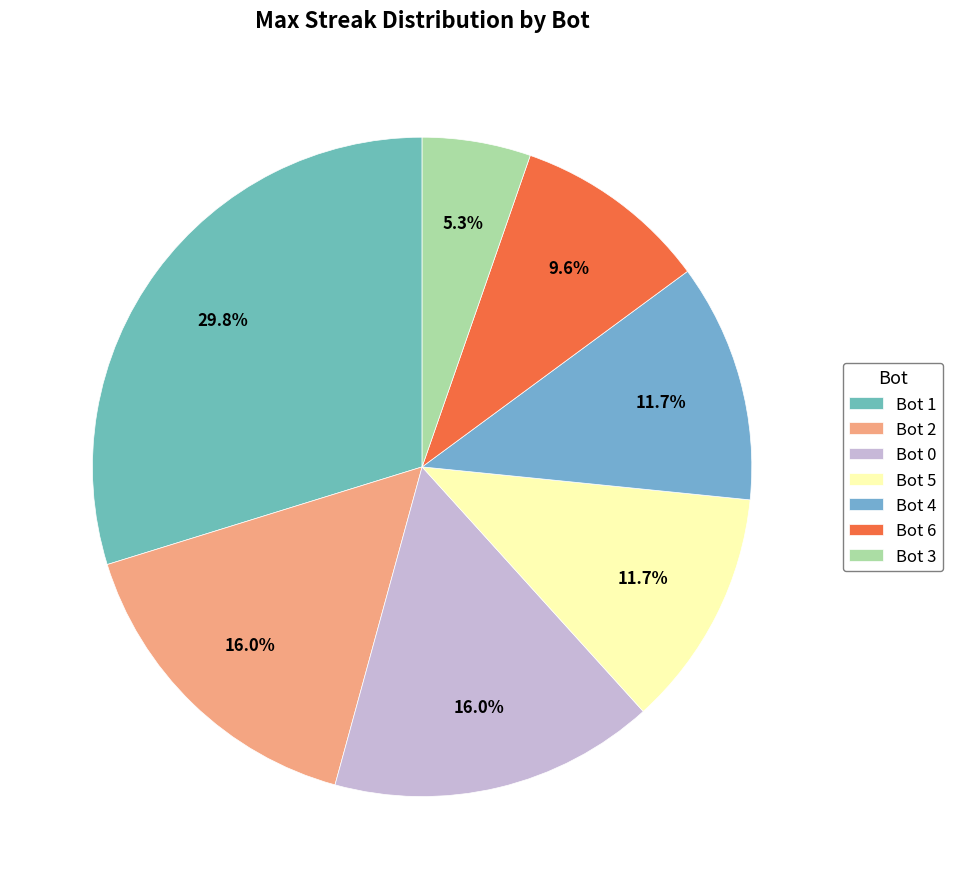

Combined, what portion of the pie is Bot 3 and Bot 2?

21.3%